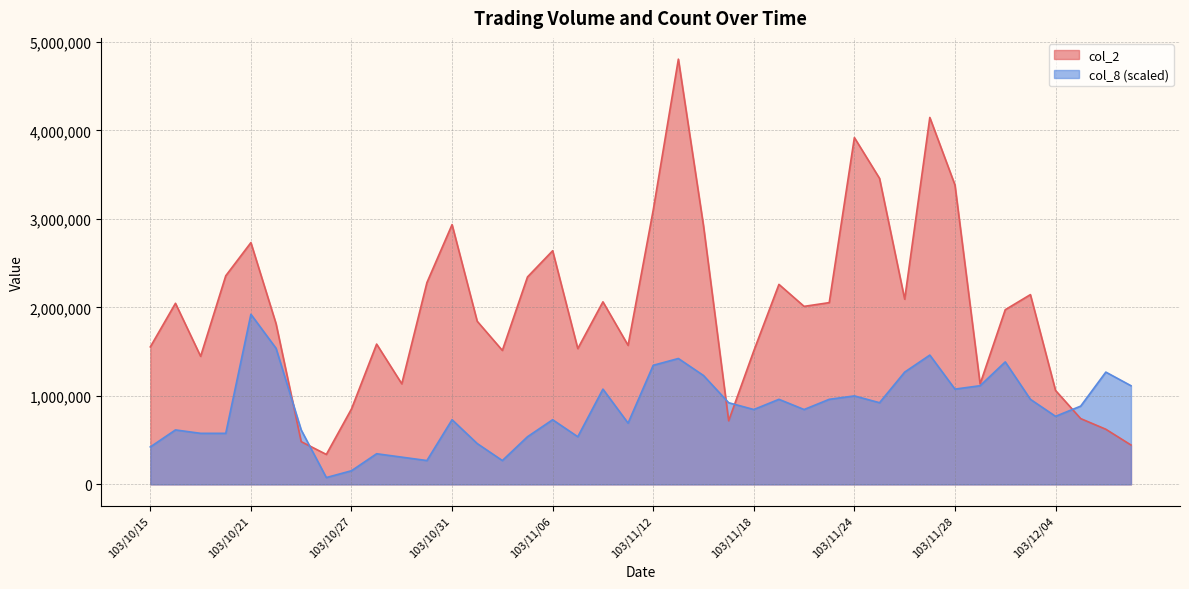

At which category is the sum across all series the highest?

103/11/13